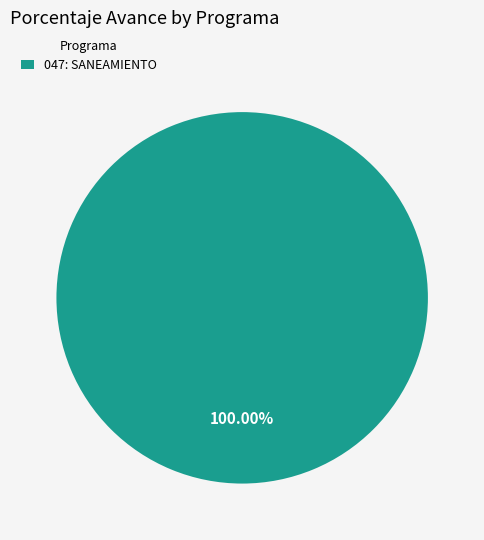

Which category accounts for the majority?

047: SANEAMIENTO